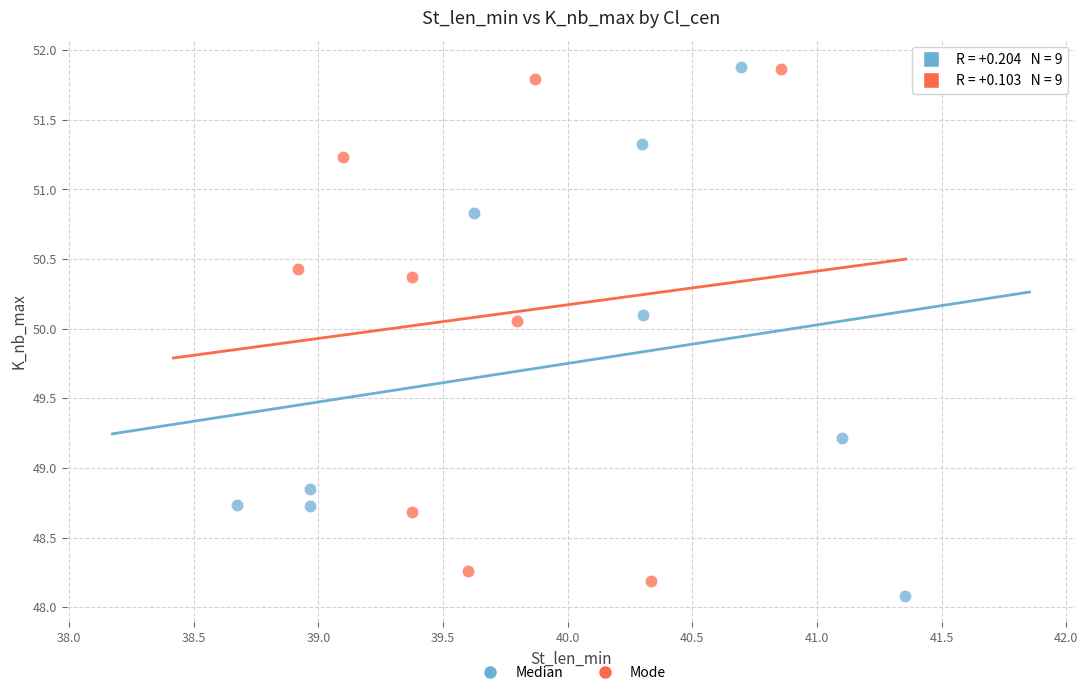

What are all the series names shown in the legend?

Median, Mode